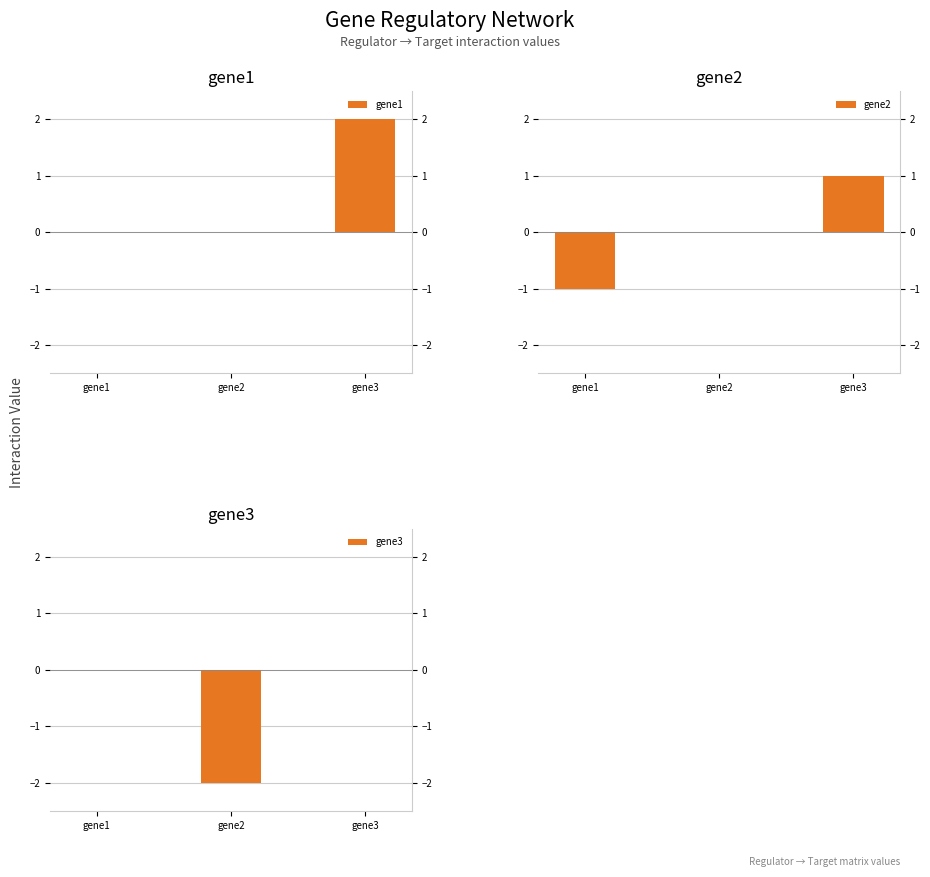

The gene3 series shows 0 at gene1. True or false?

True